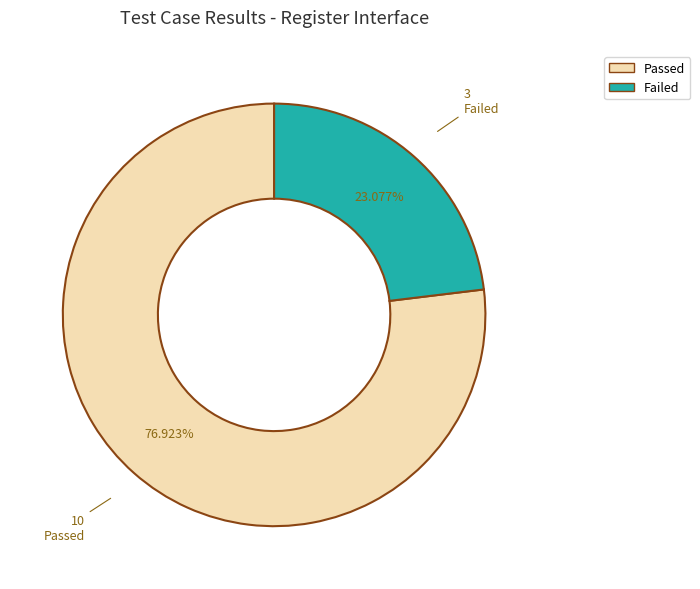

True or false: Failed accounts for 10% of the total.

False